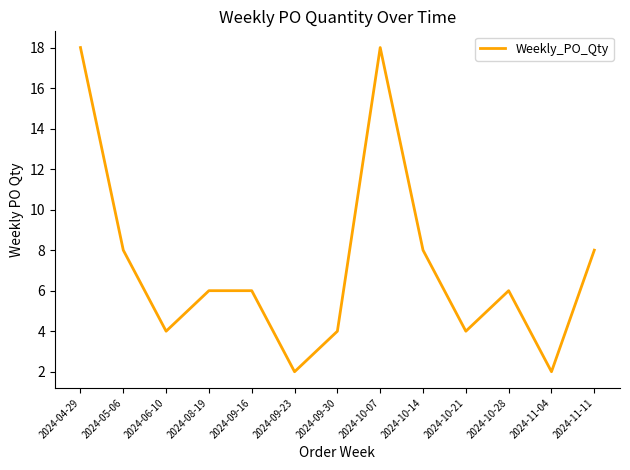

Is this an area chart (filled region under the line)?

No